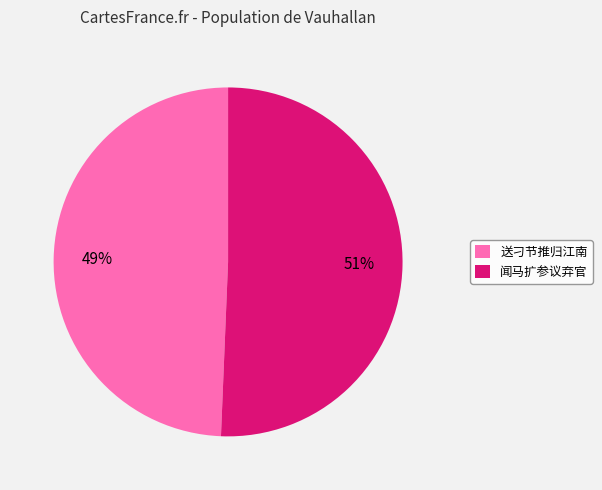

What percentage is the 闻马扩参议弃官 slice, to the nearest percent?

51%